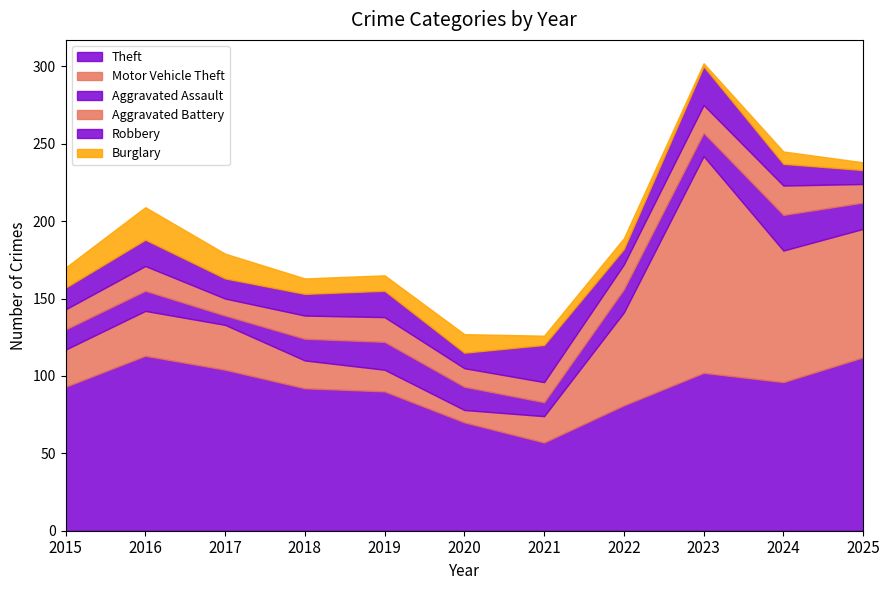

Count the number of categories in the chart.

11